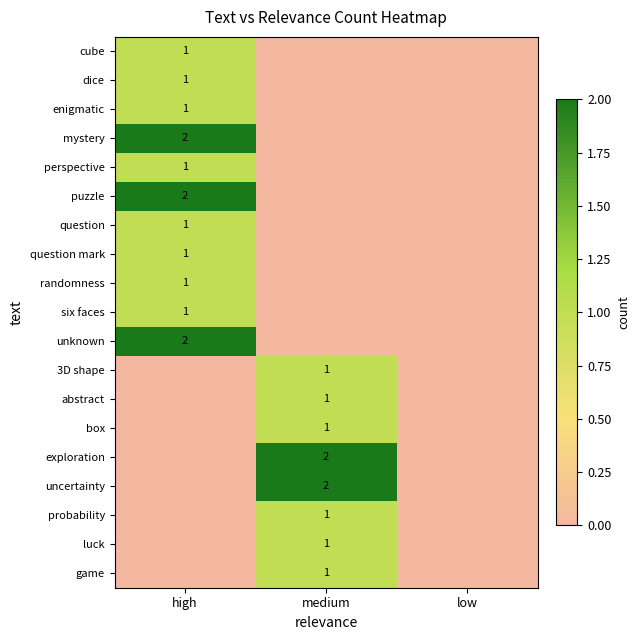

The cube series shows 1 at high. True or false?

True